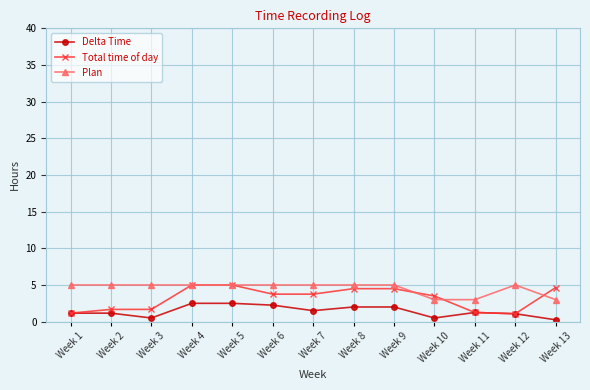

What is the value of the Total time of day point at the 4th from the left?

5.0